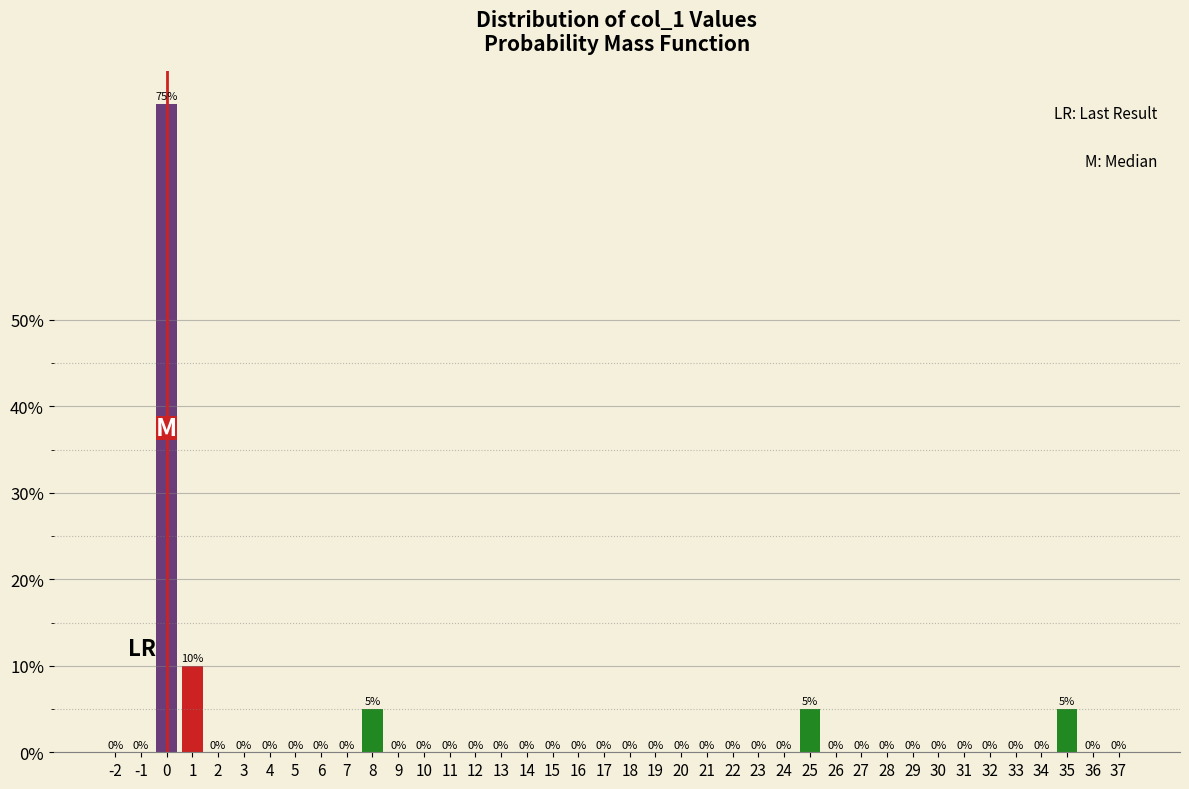

Reading left to right, list all the values displayed in this chart.

-2=0	-1=0	0=75	1=10	2=0	3=0	4=0	5=0	6=0	7=0	8=5	9=0	10=0	11=0	12=0	13=0	14=0	15=0	16=0	17=0	18=0	19=0	20=0	21=0	22=0	23=0	24=0	25=5	26=0	27=0	28=0	29=0	30=0	31=0	32=0	33=0	34=0	35=5	36=0	37=0